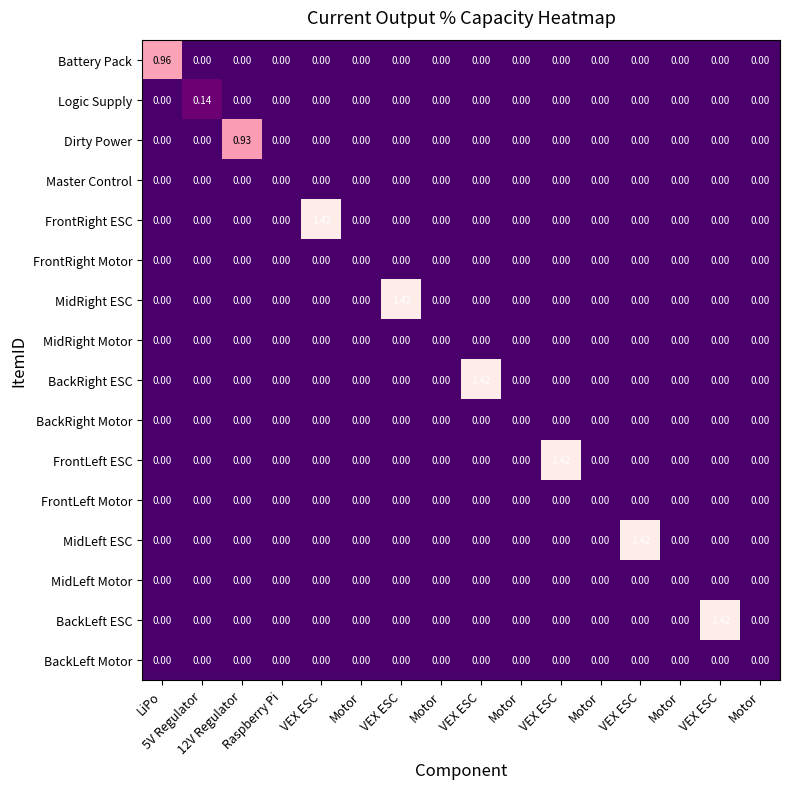

Reading left to right, what are all the values shown in this chart?

Battery Pack: LiPo=1.0	5V Regulator=0.0	12V Regulator=0.0	Raspberry Pi=0.0	VEX ESC=0.0	Motor=0.0	VEX ESC=0.0	Motor=0.0	VEX ESC=0.0	Motor=0.0	VEX ESC=0.0	Motor=0.0	VEX ESC=0.0	Motor=0.0	VEX ESC=0.0	Motor=0.0
Logic Supply: LiPo=0.0	5V Regulator=0.1	12V Regulator=0.0	Raspberry Pi=0.0	VEX ESC=0.0	Motor=0.0	VEX ESC=0.0	Motor=0.0	VEX ESC=0.0	Motor=0.0	VEX ESC=0.0	Motor=0.0	VEX ESC=0.0	Motor=0.0	VEX ESC=0.0	Motor=0.0
Dirty Power: LiPo=0.0	5V Regulator=0.0	12V Regulator=0.9	Raspberry Pi=0.0	VEX ESC=0.0	Motor=0.0	VEX ESC=0.0	Motor=0.0	VEX ESC=0.0	Motor=0.0	VEX ESC=0.0	Motor=0.0	VEX ESC=0.0	Motor=0.0	VEX ESC=0.0	Motor=0.0
Master Control: LiPo=0.0	5V Regulator=0.0	12V Regulator=0.0	Raspberry Pi=0.0	VEX ESC=0.0	Motor=0.0	VEX ESC=0.0	Motor=0.0	VEX ESC=0.0	Motor=0.0	VEX ESC=0.0	Motor=0.0	VEX ESC=0.0	Motor=0.0	VEX ESC=0.0	Motor=0.0
FrontRight ESC: LiPo=0.0	5V Regulator=0.0	12V Regulator=0.0	Raspberry Pi=0.0	VEX ESC=1.4	Motor=0.0	VEX ESC=0.0	Motor=0.0	VEX ESC=0.0	Motor=0.0	VEX ESC=0.0	Motor=0.0	VEX ESC=0.0	Motor=0.0	VEX ESC=0.0	Motor=0.0
FrontRight Motor: LiPo=0.0	5V Regulator=0.0	12V Regulator=0.0	Raspberry Pi=0.0	VEX ESC=0.0	Motor=0.0	VEX ESC=0.0	Motor=0.0	VEX ESC=0.0	Motor=0.0	VEX ESC=0.0	Motor=0.0	VEX ESC=0.0	Motor=0.0	VEX ESC=0.0	Motor=0.0
MidRight ESC: LiPo=0.0	5V Regulator=0.0	12V Regulator=0.0	Raspberry Pi=0.0	VEX ESC=0.0	Motor=0.0	VEX ESC=1.4	Motor=0.0	VEX ESC=0.0	Motor=0.0	VEX ESC=0.0	Motor=0.0	VEX ESC=0.0	Motor=0.0	VEX ESC=0.0	Motor=0.0
MidRight Motor: LiPo=0.0	5V Regulator=0.0	12V Regulator=0.0	Raspberry Pi=0.0	VEX ESC=0.0	Motor=0.0	VEX ESC=0.0	Motor=0.0	VEX ESC=0.0	Motor=0.0	VEX ESC=0.0	Motor=0.0	VEX ESC=0.0	Motor=0.0	VEX ESC=0.0	Motor=0.0
BackRight ESC: LiPo=0.0	5V Regulator=0.0	12V Regulator=0.0	Raspberry Pi=0.0	VEX ESC=0.0	Motor=0.0	VEX ESC=0.0	Motor=0.0	VEX ESC=1.4	Motor=0.0	VEX ESC=0.0	Motor=0.0	VEX ESC=0.0	Motor=0.0	VEX ESC=0.0	Motor=0.0
BackRight Motor: LiPo=0.0	5V Regulator=0.0	12V Regulator=0.0	Raspberry Pi=0.0	VEX ESC=0.0	Motor=0.0	VEX ESC=0.0	Motor=0.0	VEX ESC=0.0	Motor=0.0	VEX ESC=0.0	Motor=0.0	VEX ESC=0.0	Motor=0.0	VEX ESC=0.0	Motor=0.0
FrontLeft ESC: LiPo=0.0	5V Regulator=0.0	12V Regulator=0.0	Raspberry Pi=0.0	VEX ESC=0.0	Motor=0.0	VEX ESC=0.0	Motor=0.0	VEX ESC=0.0	Motor=0.0	VEX ESC=1.4	Motor=0.0	VEX ESC=0.0	Motor=0.0	VEX ESC=0.0	Motor=0.0
FrontLeft Motor: LiPo=0.0	5V Regulator=0.0	12V Regulator=0.0	Raspberry Pi=0.0	VEX ESC=0.0	Motor=0.0	VEX ESC=0.0	Motor=0.0	VEX ESC=0.0	Motor=0.0	VEX ESC=0.0	Motor=0.0	VEX ESC=0.0	Motor=0.0	VEX ESC=0.0	Motor=0.0
MidLeft ESC: LiPo=0.0	5V Regulator=0.0	12V Regulator=0.0	Raspberry Pi=0.0	VEX ESC=0.0	Motor=0.0	VEX ESC=0.0	Motor=0.0	VEX ESC=0.0	Motor=0.0	VEX ESC=0.0	Motor=0.0	VEX ESC=1.4	Motor=0.0	VEX ESC=0.0	Motor=0.0
MidLeft Motor: LiPo=0.0	5V Regulator=0.0	12V Regulator=0.0	Raspberry Pi=0.0	VEX ESC=0.0	Motor=0.0	VEX ESC=0.0	Motor=0.0	VEX ESC=0.0	Motor=0.0	VEX ESC=0.0	Motor=0.0	VEX ESC=0.0	Motor=0.0	VEX ESC=0.0	Motor=0.0
BackLeft ESC: LiPo=0.0	5V Regulator=0.0	12V Regulator=0.0	Raspberry Pi=0.0	VEX ESC=0.0	Motor=0.0	VEX ESC=0.0	Motor=0.0	VEX ESC=0.0	Motor=0.0	VEX ESC=0.0	Motor=0.0	VEX ESC=0.0	Motor=0.0	VEX ESC=1.4	Motor=0.0
BackLeft Motor: LiPo=0.0	5V Regulator=0.0	12V Regulator=0.0	Raspberry Pi=0.0	VEX ESC=0.0	Motor=0.0	VEX ESC=0.0	Motor=0.0	VEX ESC=0.0	Motor=0.0	VEX ESC=0.0	Motor=0.0	VEX ESC=0.0	Motor=0.0	VEX ESC=0.0	Motor=0.0